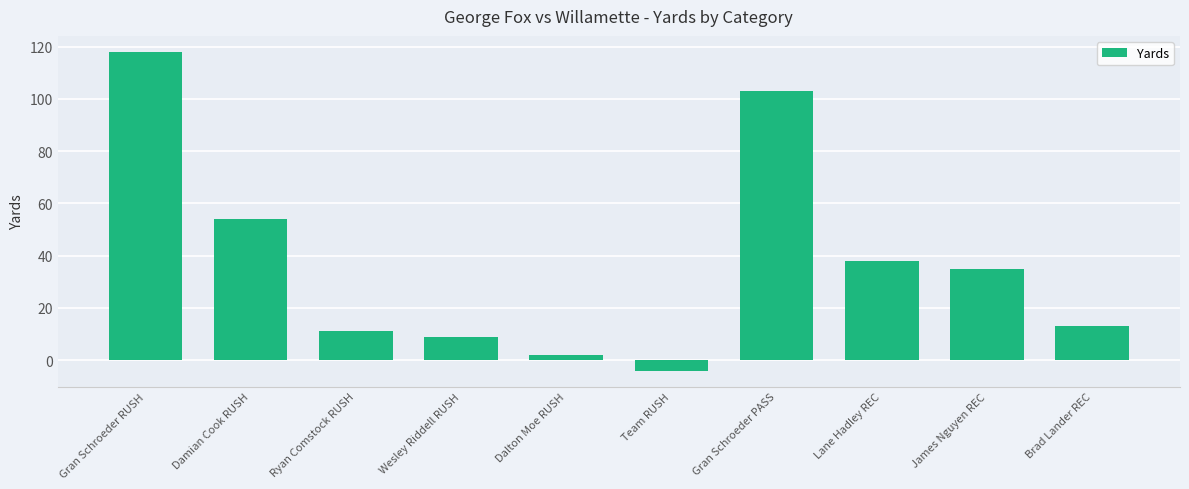

Rank the categories by value from lowest to highest.

Team RUSH, Dalton Moe RUSH, Wesley Riddell RUSH, Ryan Comstock RUSH, Brad Lander REC, James Nguyen REC, Lane Hadley REC, Damian Cook RUSH, Gran Schroeder PASS, Gran Schroeder RUSH